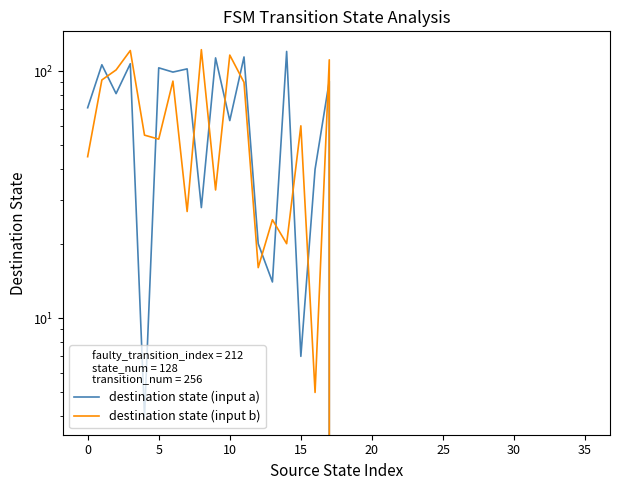

Reading left to right, extract all data points from this chart.

destination state (input a): 71	106	81	107	4	103	99	102	28	113	63	114	20	14	120	7	40	91	0	0	0	0	0	0	0	0	0	0	0	0	0	0	0	0	0	0
destination state (input b): 45	92	101	121	55	53	91	27	122	33	116	90	16	25	20	60	5	111	0	0	0	0	0	0	0	0	0	0	0	0	0	0	0	0	0	0